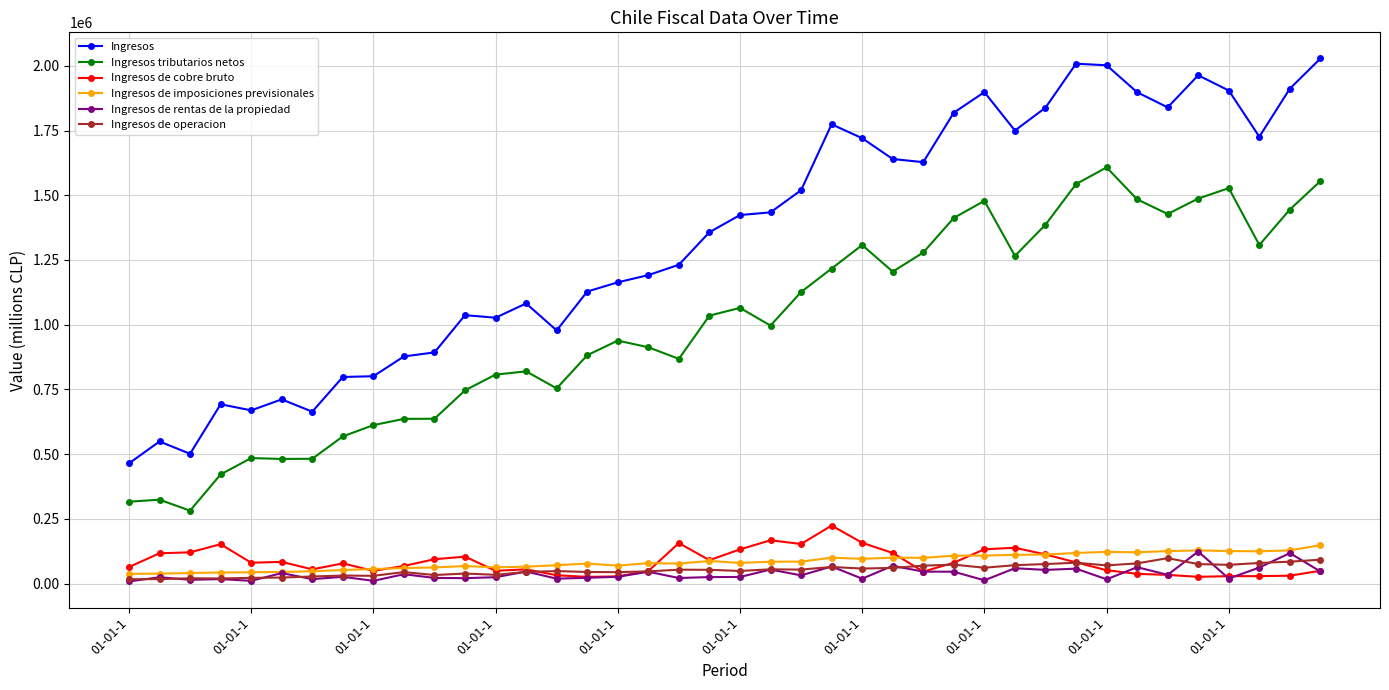

What is the value of the Ingresos de imposiciones previsionales point at the 3rd from the left?

40880